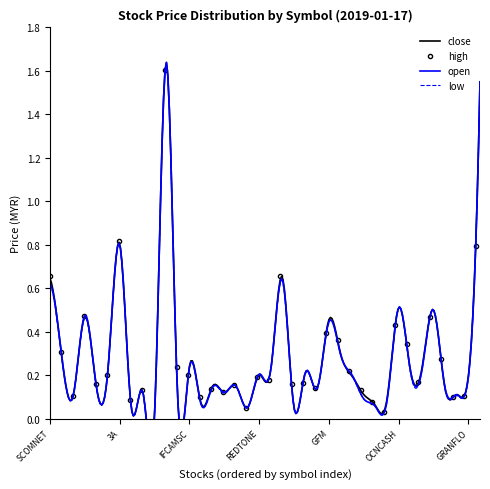

Is it true that high equals 0.1 at KGROUP?

True